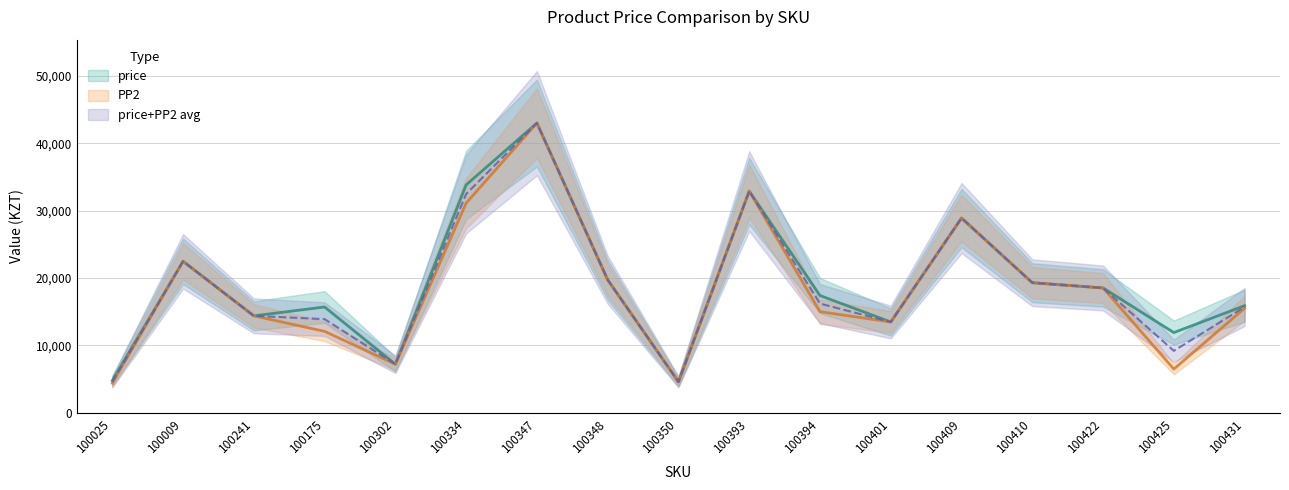

At how many categories does at least one series exceed 30637?

3